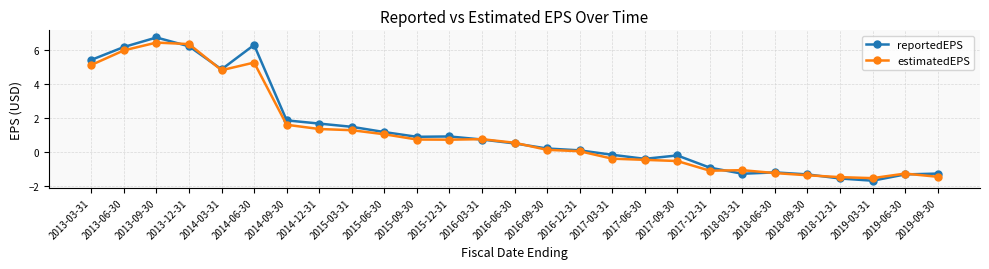

At which label does reportedEPS reach its minimum?

2019-03-31